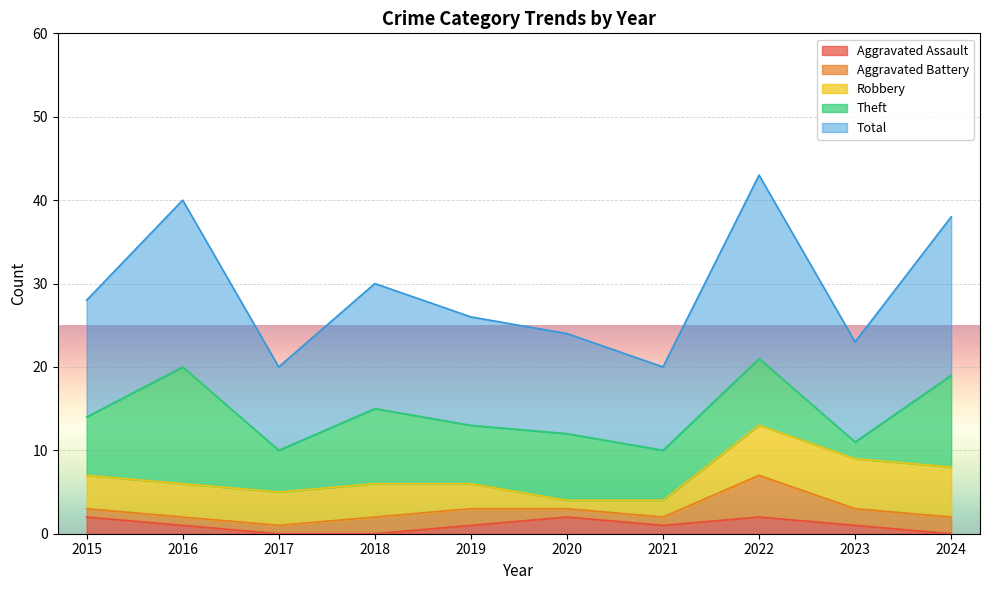

How many values in the Aggravated Battery series exceed 2?

1